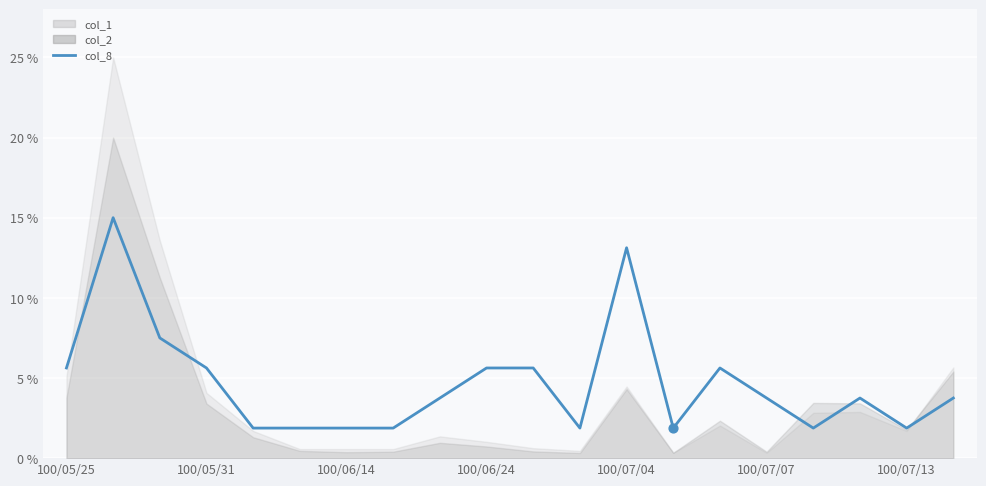

Between 16 and 19, which is larger?

19